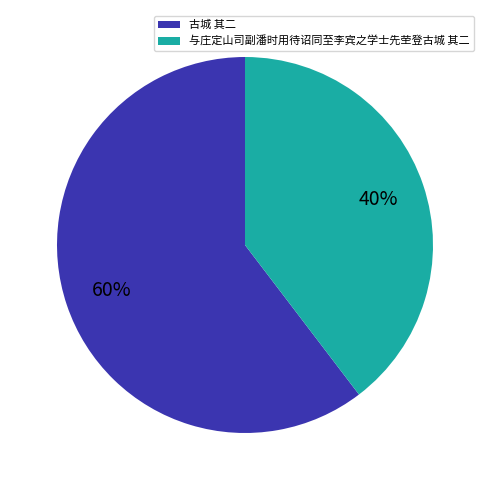

To the nearest percent, what percentage of the pie is 古城 其二?

60%